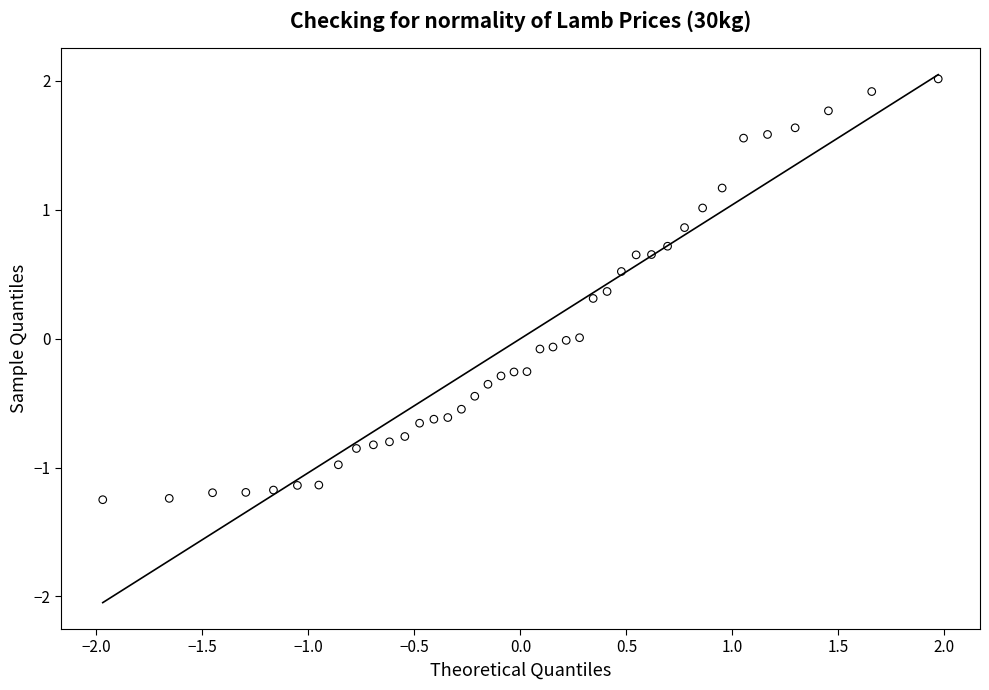

What is the range of X values (max minus min)?

3.9